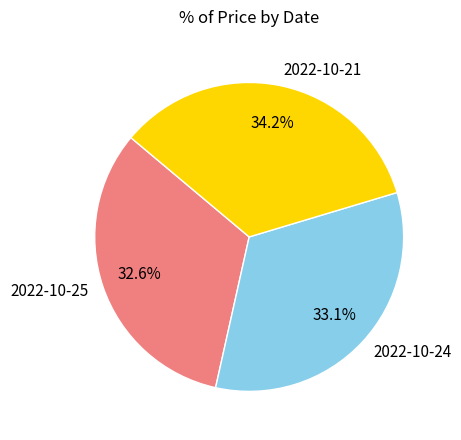

Between 2022-10-24 and 2022-10-21, which is larger?

2022-10-21